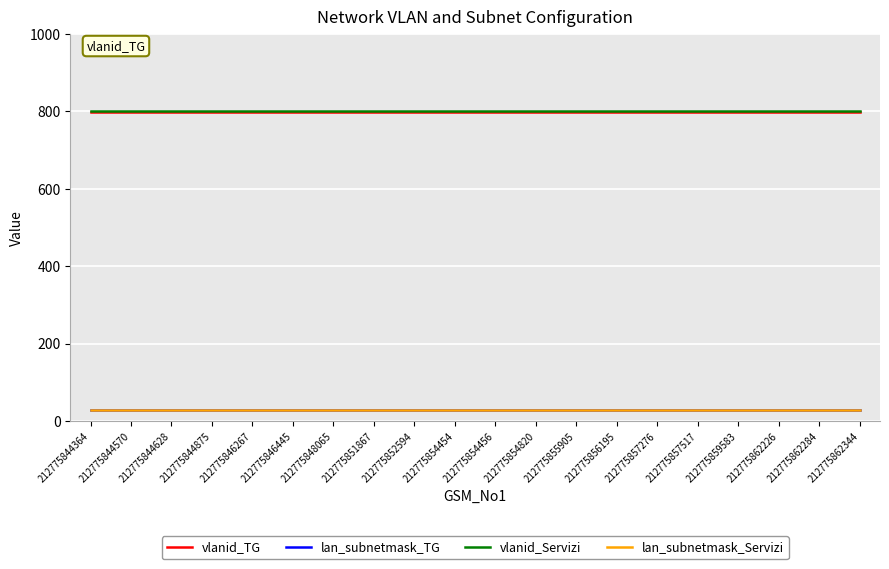

Which series has the largest total across all categories?

vlanid_Servizi